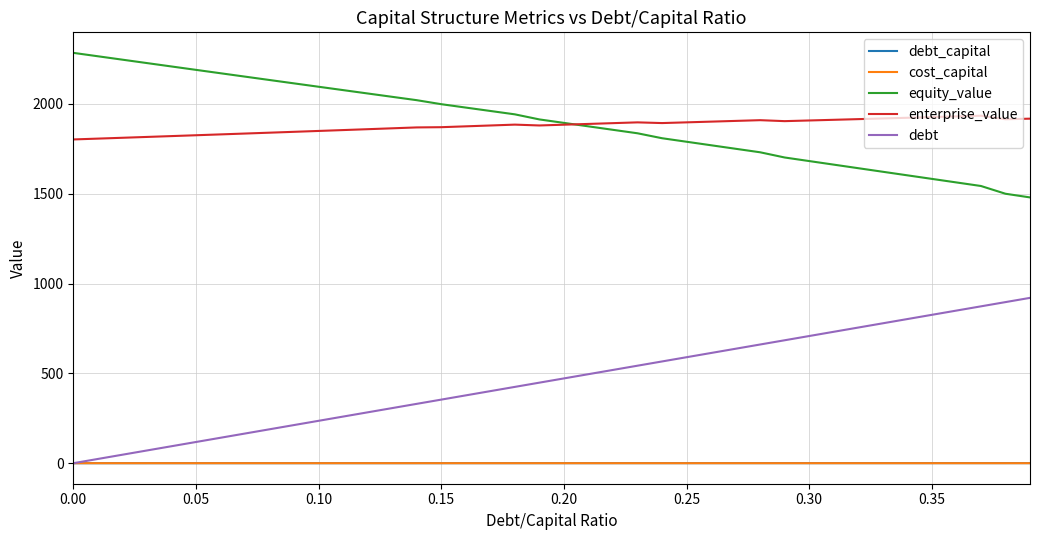

True or false: cost_capital and equity_value intersect in this chart.

False